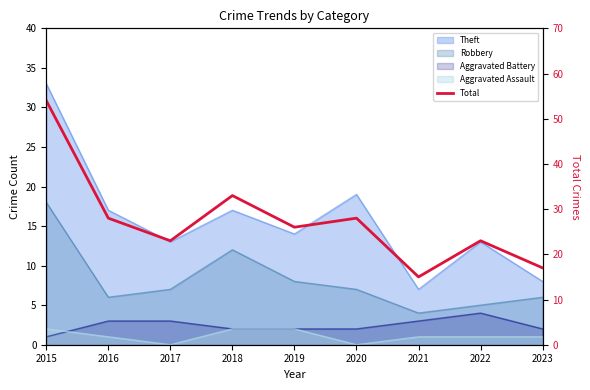

Rank the categories by value from highest to lowest.

2015, 2018, 2016, 2020, 2019, 2017, 2022, 2023, 2021